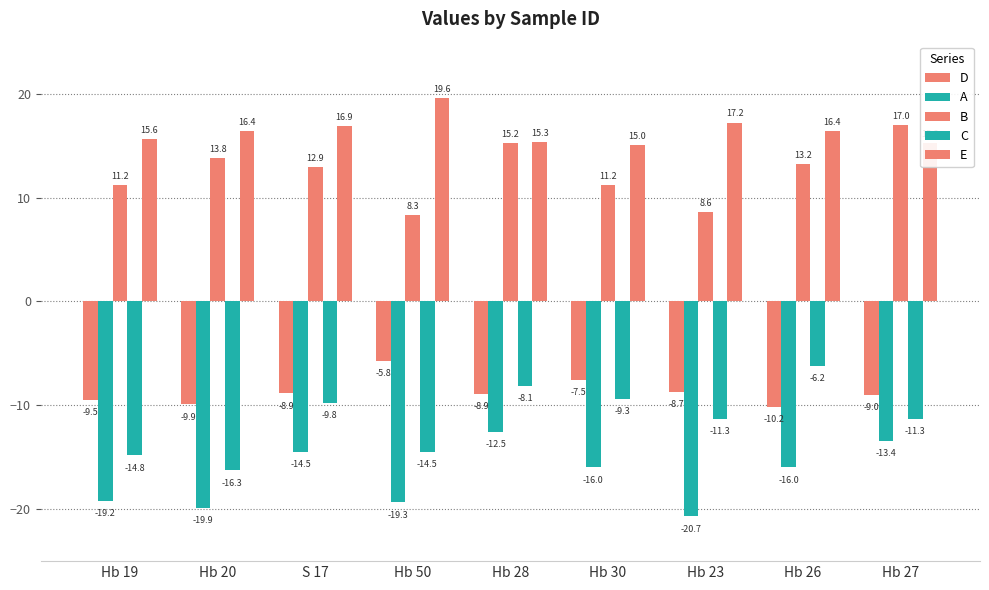

Are the bars grouped side by side (vs. stacked)?

Yes